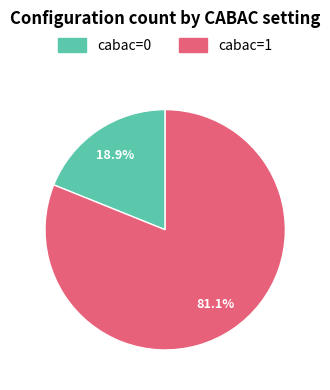

What percentage do cabac=1 and cabac=0 together represent?

100.0%